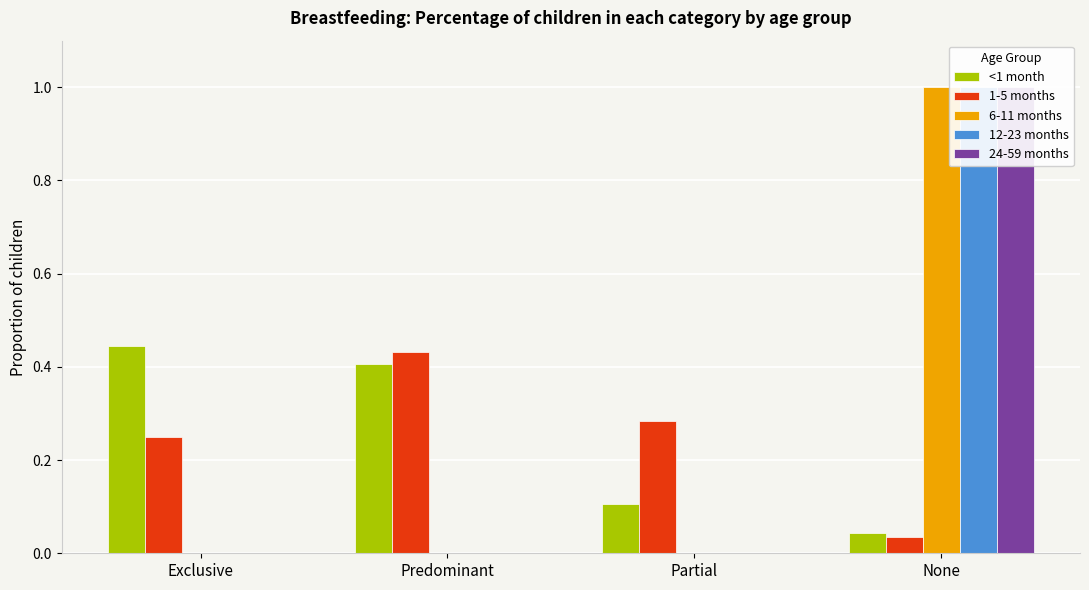

Reading left to right, list all the values displayed in this chart.

<1 month: 0.4	0.4	0.1	0.0
1-5 months: 0.2	0.4	0.3	0.0
6-11 months: 0.0	0.0	0.0	1.0
12-23 months: 0.0	0.0	0.0	1.0
24-59 months: 0.0	0.0	0.0	1.0